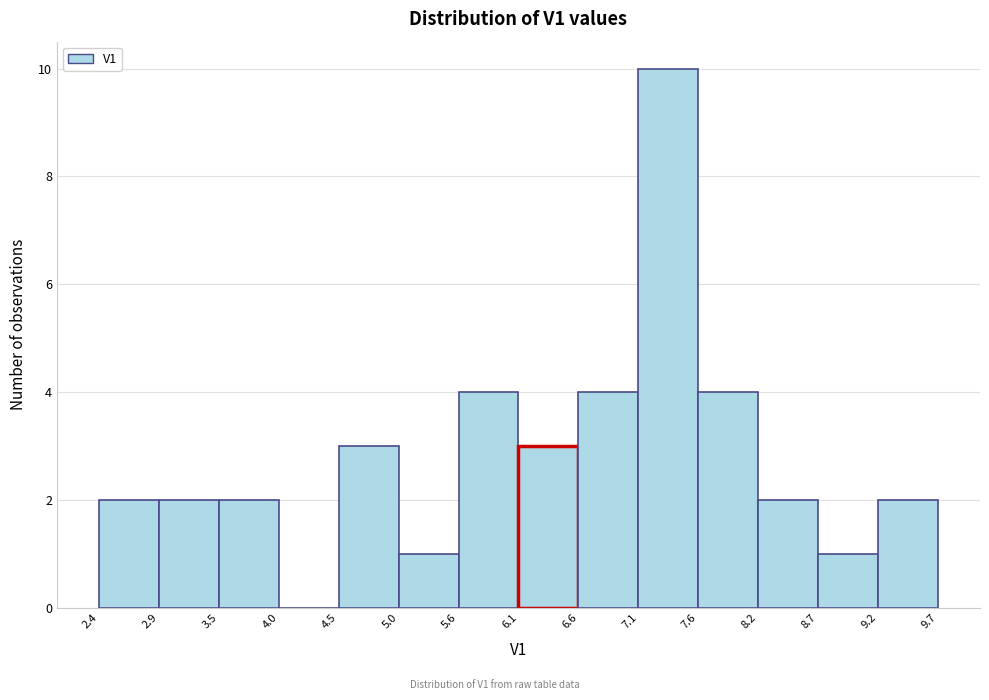

What is the height of the bar covering 8.2 to 8.7 on the x-axis? The values are not printed on the chart, so give them approximately, as read against the axis.

2